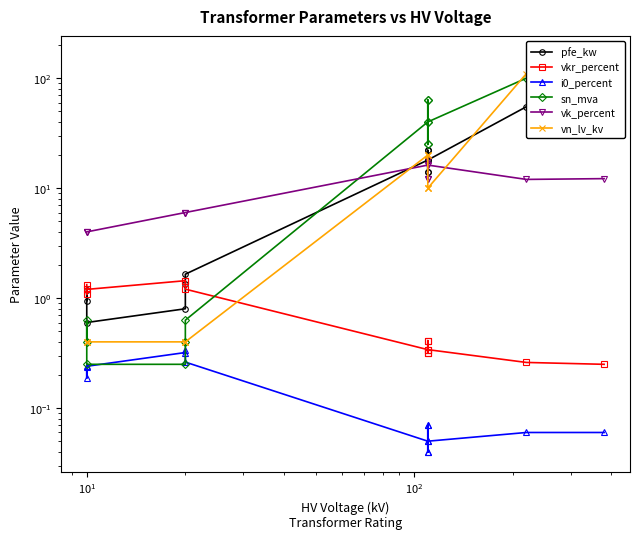

Does the chart have visible grid lines?

No